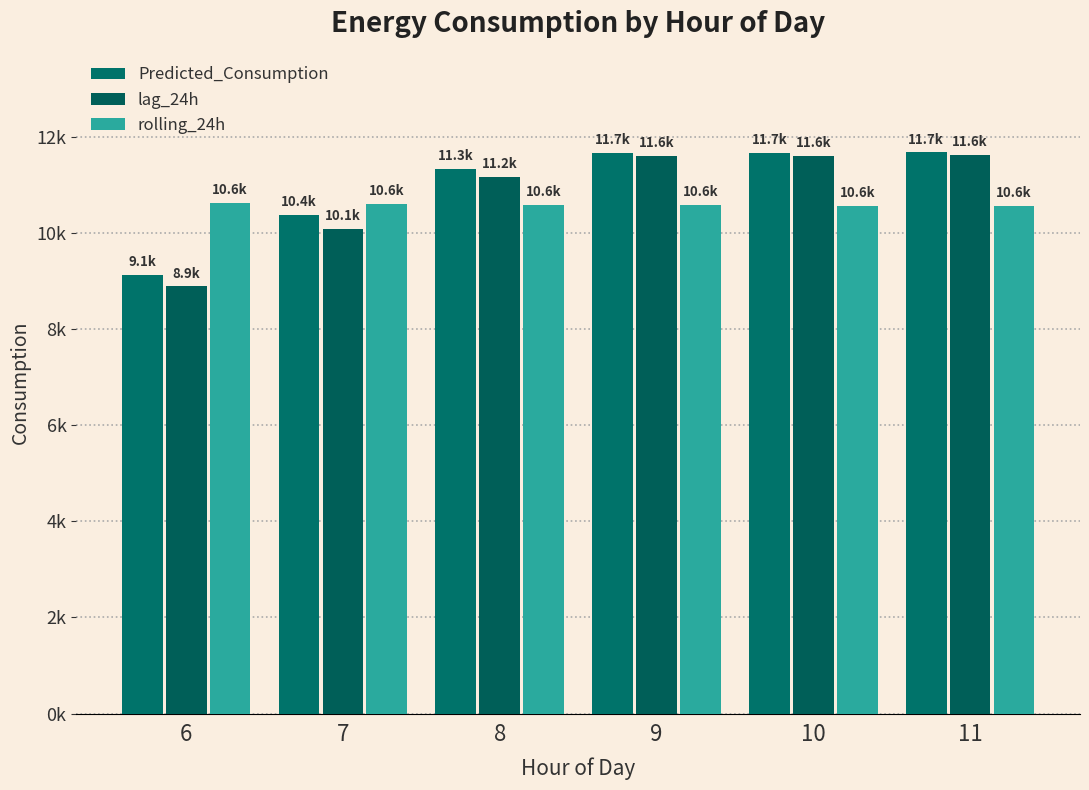

How many bars are there in total?

18